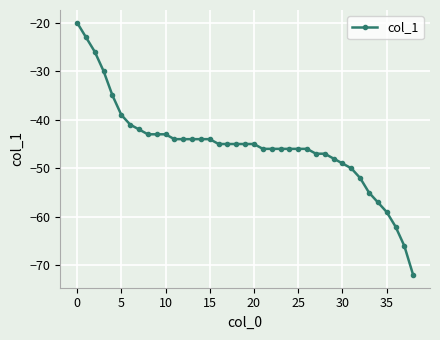

What is the value of the 38th point from the left?

-66